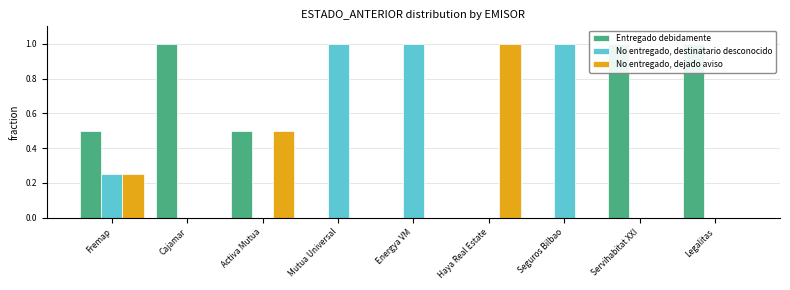

Reading right to left, list all the values displayed in this chart.

Entregado debidamente: Legalitas=1.0	Servihabitat XXI=1.0	Seguros Bilbao=0.0	Haya Real Estate=0.0	Energya VM=0.0	Mutua Universal=0.0	Activa Mutua=0.5	Cajamar=1.0	Fremap=0.5
No entregado, destinatario desconocido: Legalitas=0.0	Servihabitat XXI=0.0	Seguros Bilbao=1.0	Haya Real Estate=0.0	Energya VM=1.0	Mutua Universal=1.0	Activa Mutua=0.0	Cajamar=0.0	Fremap=0.2
No entregado, dejado aviso: Legalitas=0.0	Servihabitat XXI=0.0	Seguros Bilbao=0.0	Haya Real Estate=1.0	Energya VM=0.0	Mutua Universal=0.0	Activa Mutua=0.5	Cajamar=0.0	Fremap=0.2